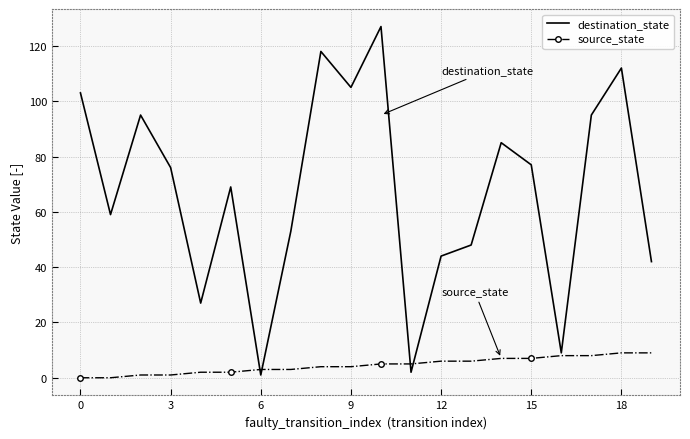

At how many categories does at least one series exceed 18?

17